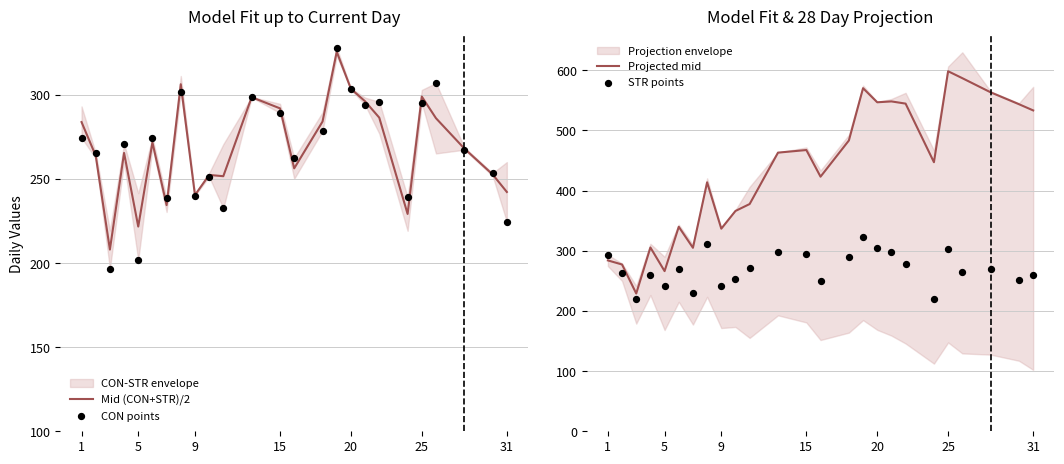

At how many categories does at least one series exceed 217?

25